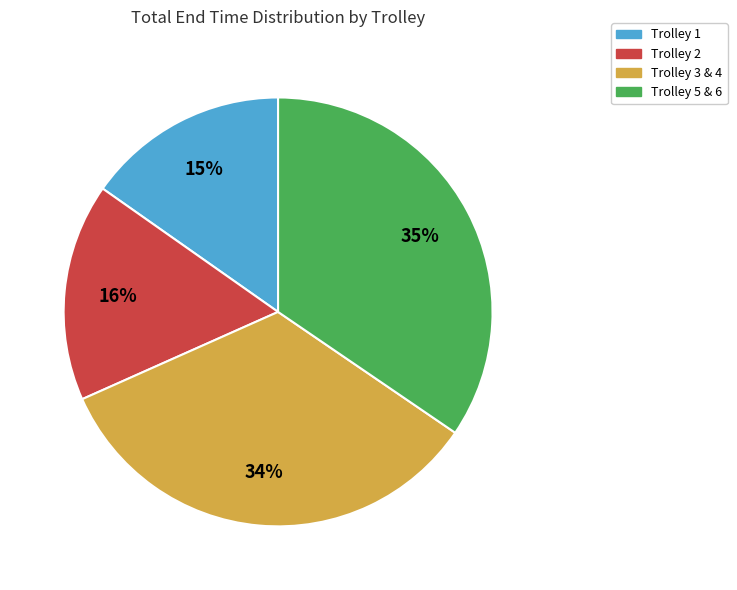

Is there a majority slice in this chart?

No